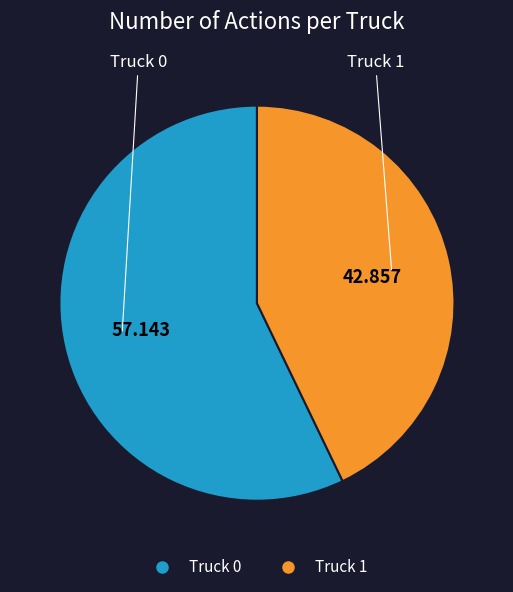

Rank the categories by value from lowest to highest.

Truck 1, Truck 0